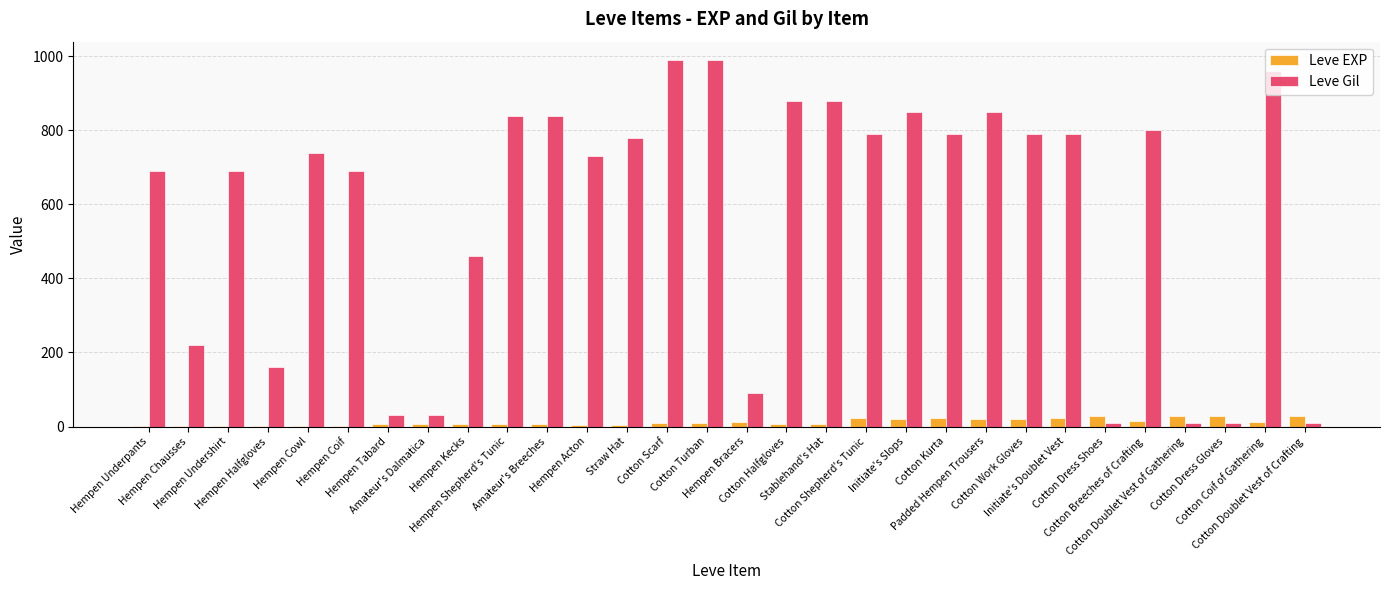

Read the Leve EXP value at Hempen Halfgloves.

1